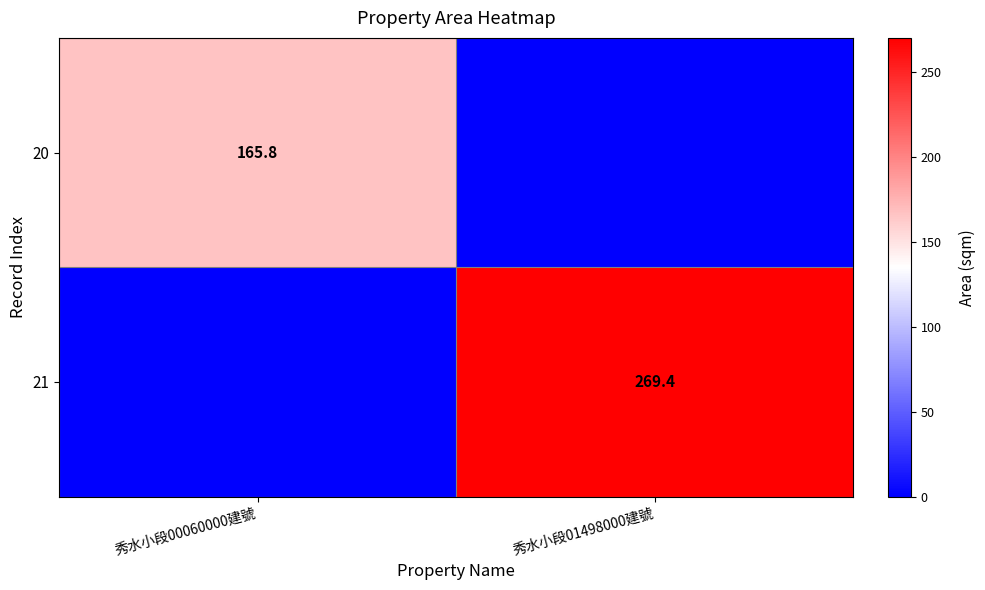

Is it true that 20 equals 165.8 at 秀水小段00060000建號?

True